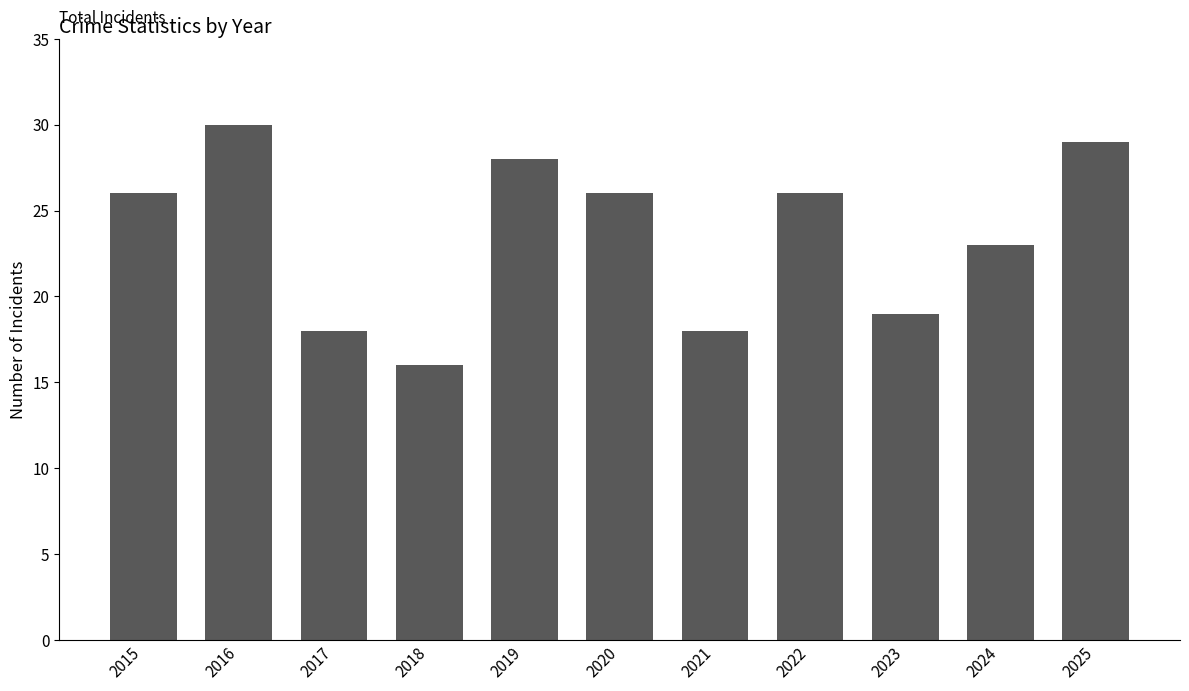

What is the sum of all values?

259